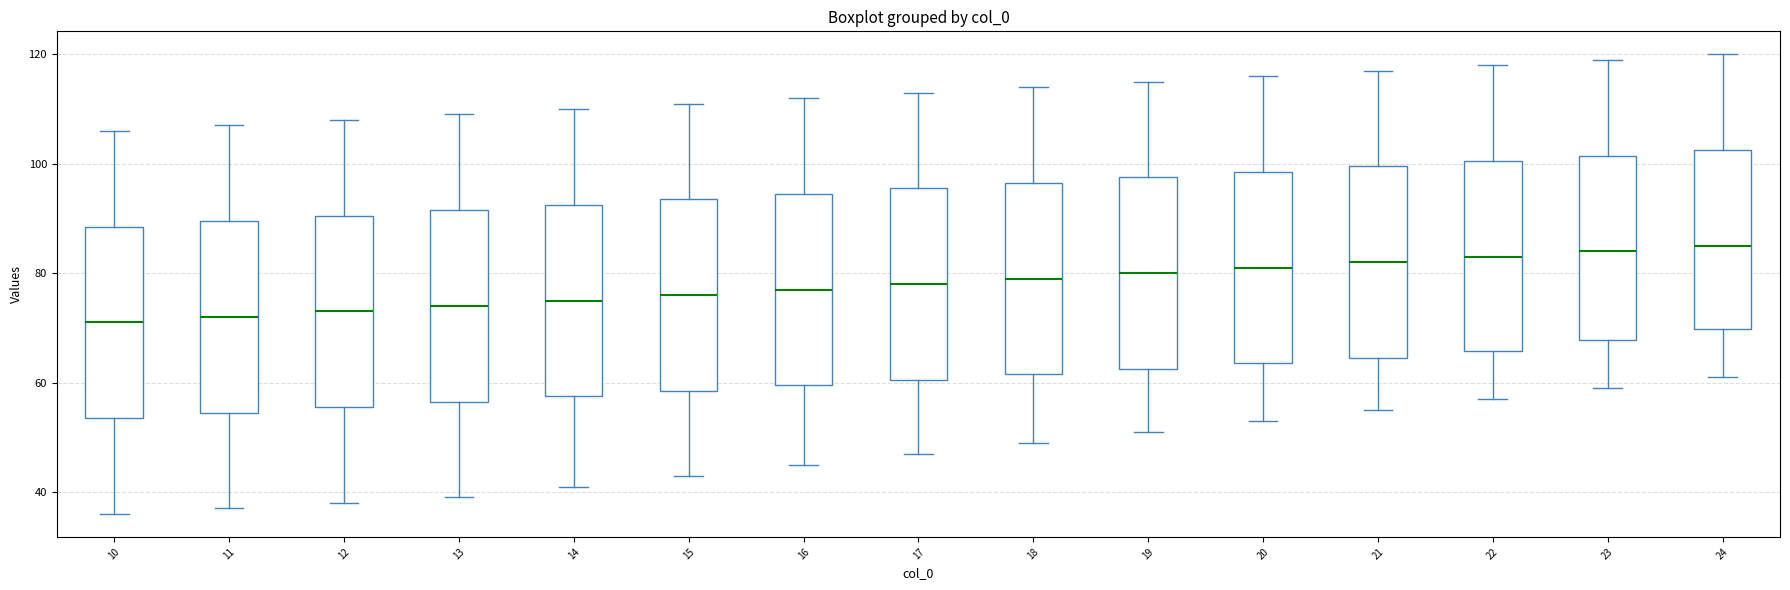

Reading left to right, read every box against the y-axis: the position of its median line, the range the box covers, and the ends of its whiskers. The values are not printed on the chart, so give them approximately, as read against the axis.

10: median 72, box 54 to 88, whiskers 36 to 106
11: median 72, box 54 to 90, whiskers 38 to 108
12: median 74, box 56 to 90, whiskers 38 to 108
13: median 74, box 56 to 92, whiskers 40 to 110
14: median 76, box 58 to 92, whiskers 42 to 110
15: median 76, box 58 to 94, whiskers 44 to 112
16: median 78, box 60 to 94, whiskers 46 to 112
17: median 78, box 60 to 96, whiskers 48 to 114
18: median 80, box 62 to 96, whiskers 50 to 114
19: median 80, box 62 to 98, whiskers 52 to 116
20: median 82, box 64 to 98, whiskers 54 to 116
21: median 82, box 64 to 100, whiskers 56 to 118
22: median 84, box 66 to 100, whiskers 58 to 118
23: median 84, box 68 to 102, whiskers 60 to 120
24: median 86, box 70 to 102, whiskers 62 to 120